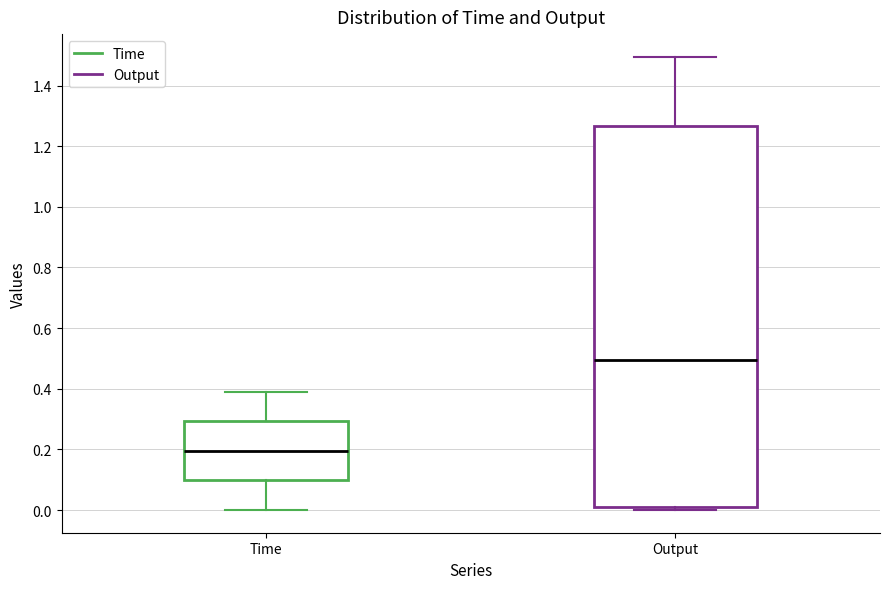

Comparing the boxes themselves (not the whiskers), which one is the tallest?

Output